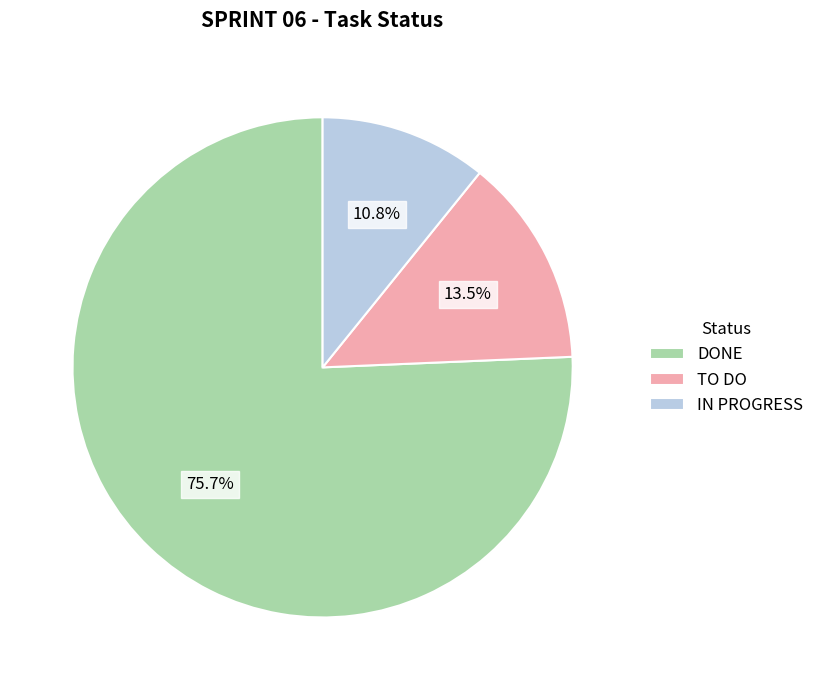

Do DONE and TO DO together represent more than half of the pie?

Yes